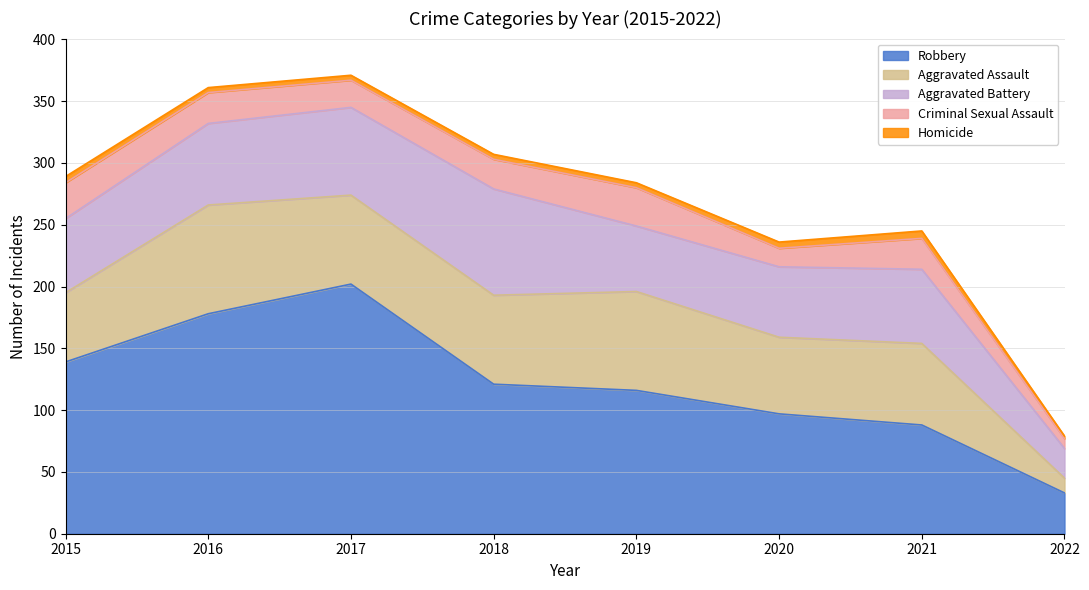

At which category does Aggravated Battery reach its first local valley?

2019